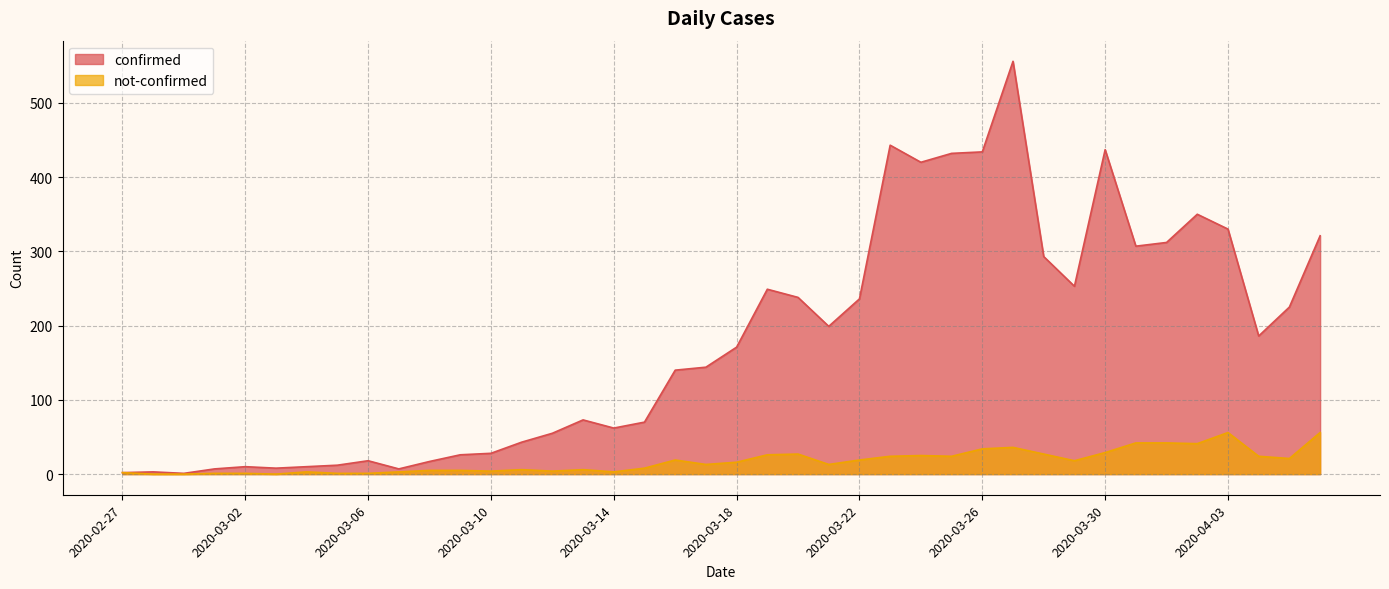

Is it true that confirmed equals 38 at 2020-03-10?

False